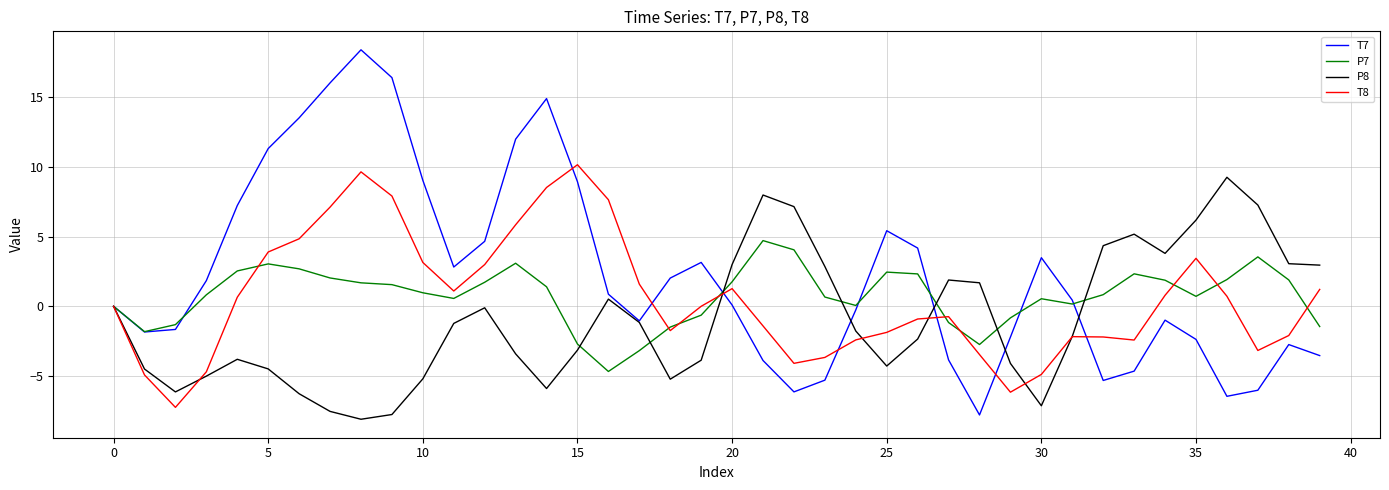

Which series has the largest range (max minus min)?

T7